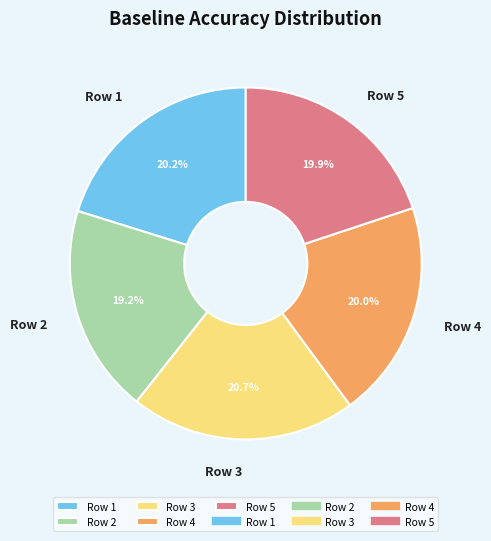

Combined, what portion of the pie is Row 4 and Row 1?

40.2%